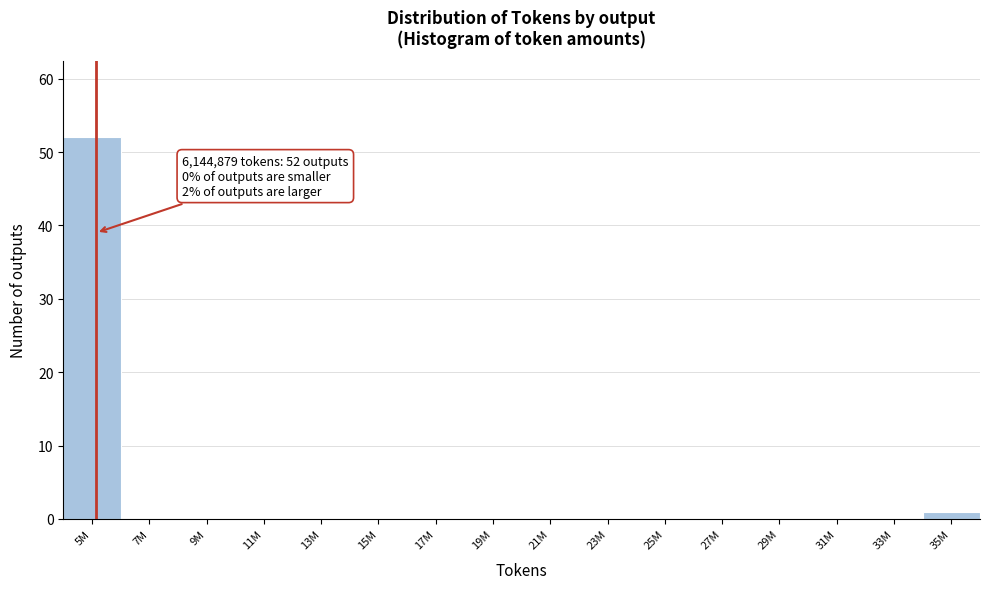

Reading left to right, transcribe all the data shown in this chart.

5M=52	7M=0	9M=0	11M=0	13M=0	15M=0	17M=0	19M=0	21M=0	23M=0	25M=0	27M=0	29M=0	31M=0	33M=0	35M=1